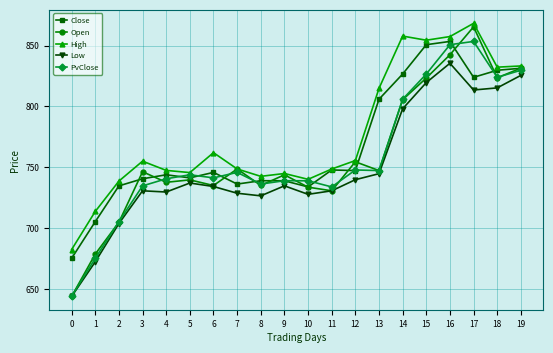

How many series are shown in this chart?

5